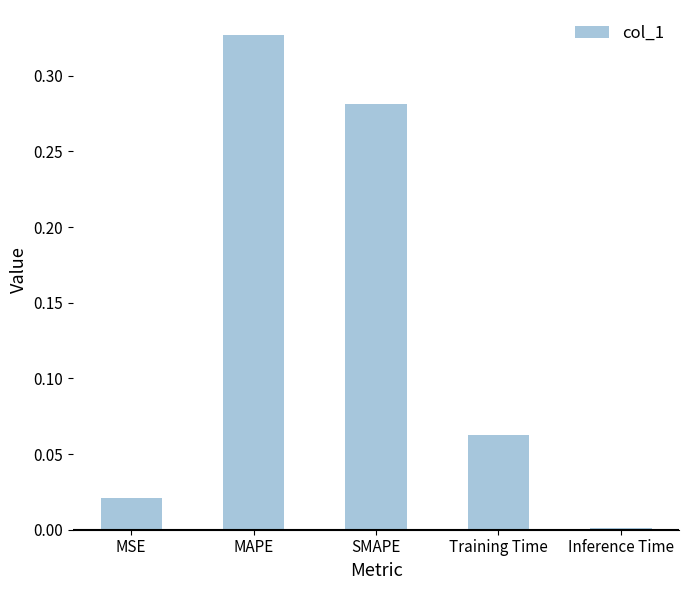

What is the change in value from SMAPE to Inference Time?

-0.3